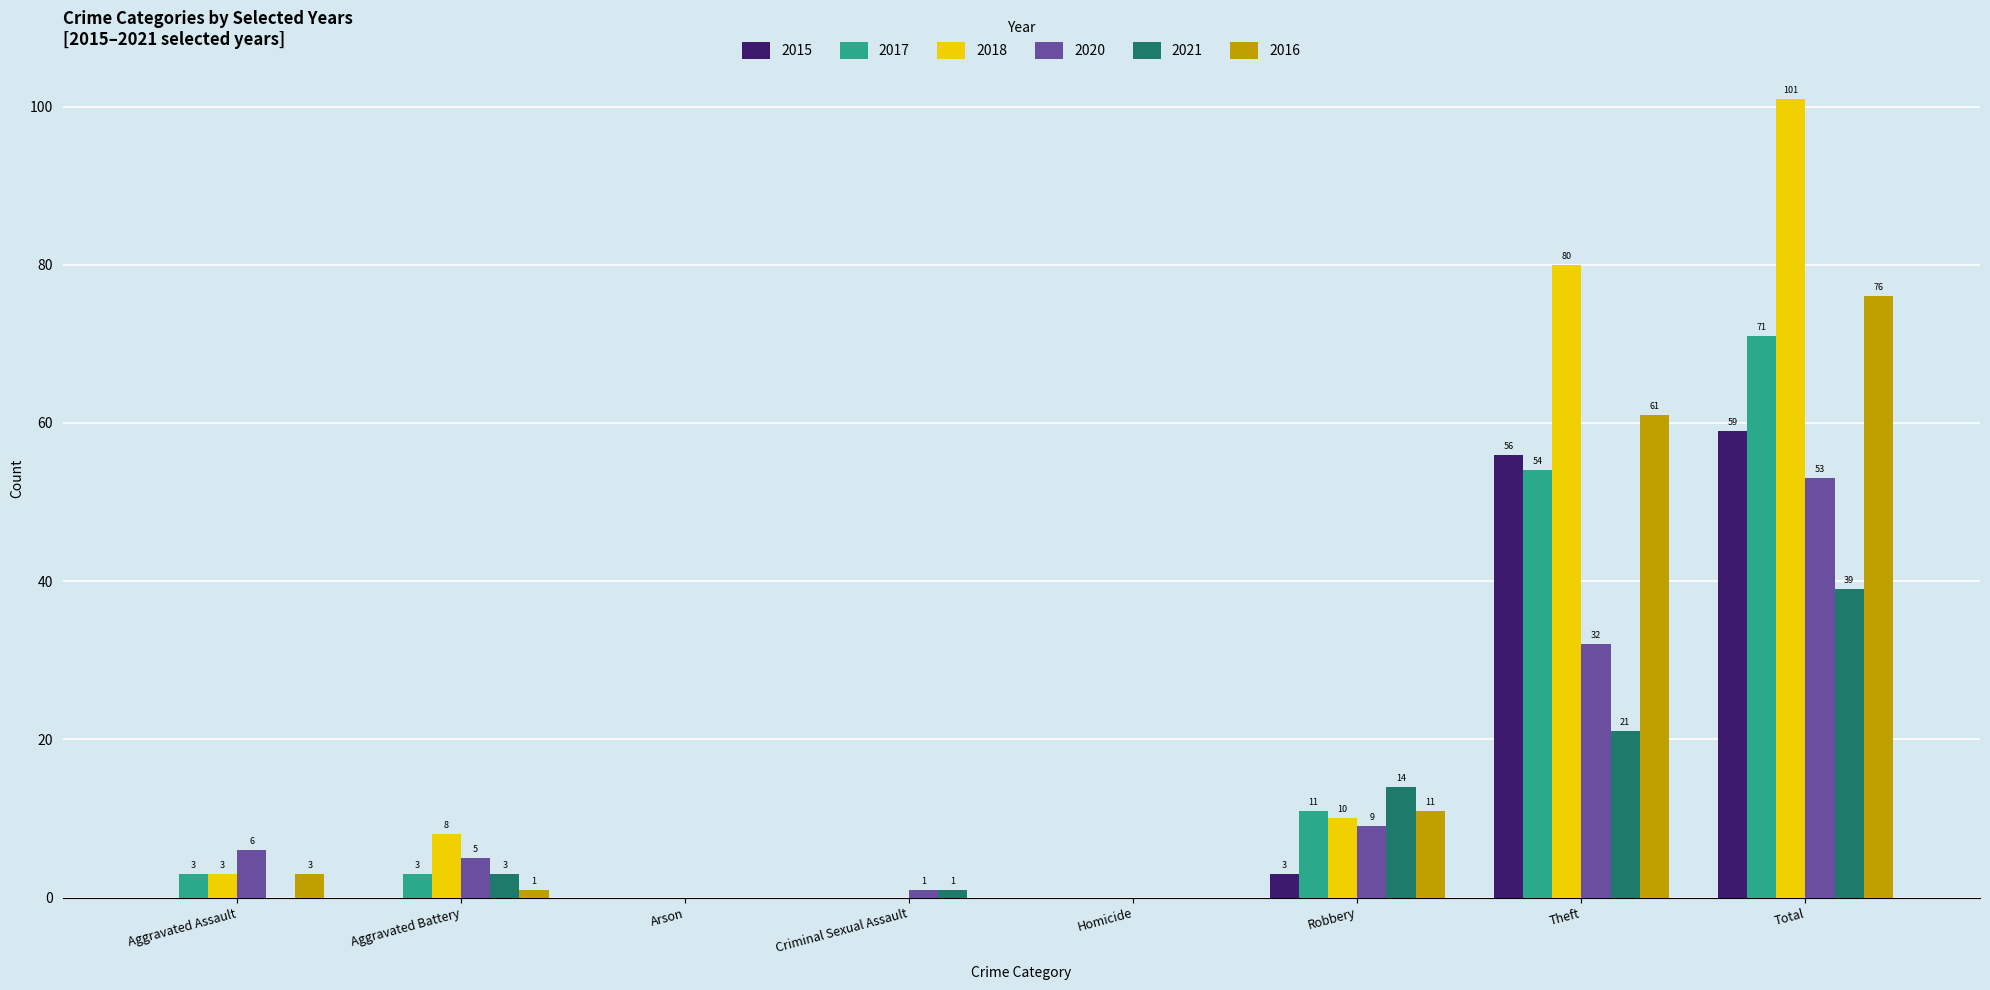

Which label corresponds to the largest value in the chart?

Total